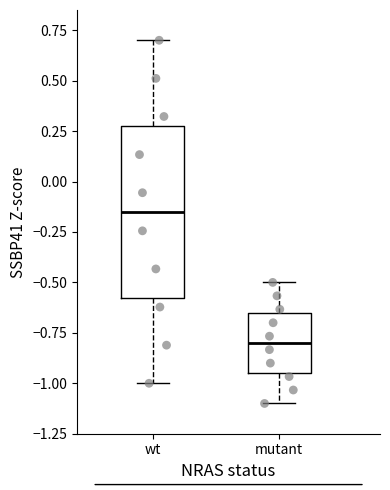

Where does the median line of the box for mutant sit on the y-axis? The values are not printed on the chart, so give them approximately, as read against the axis.

-0.80